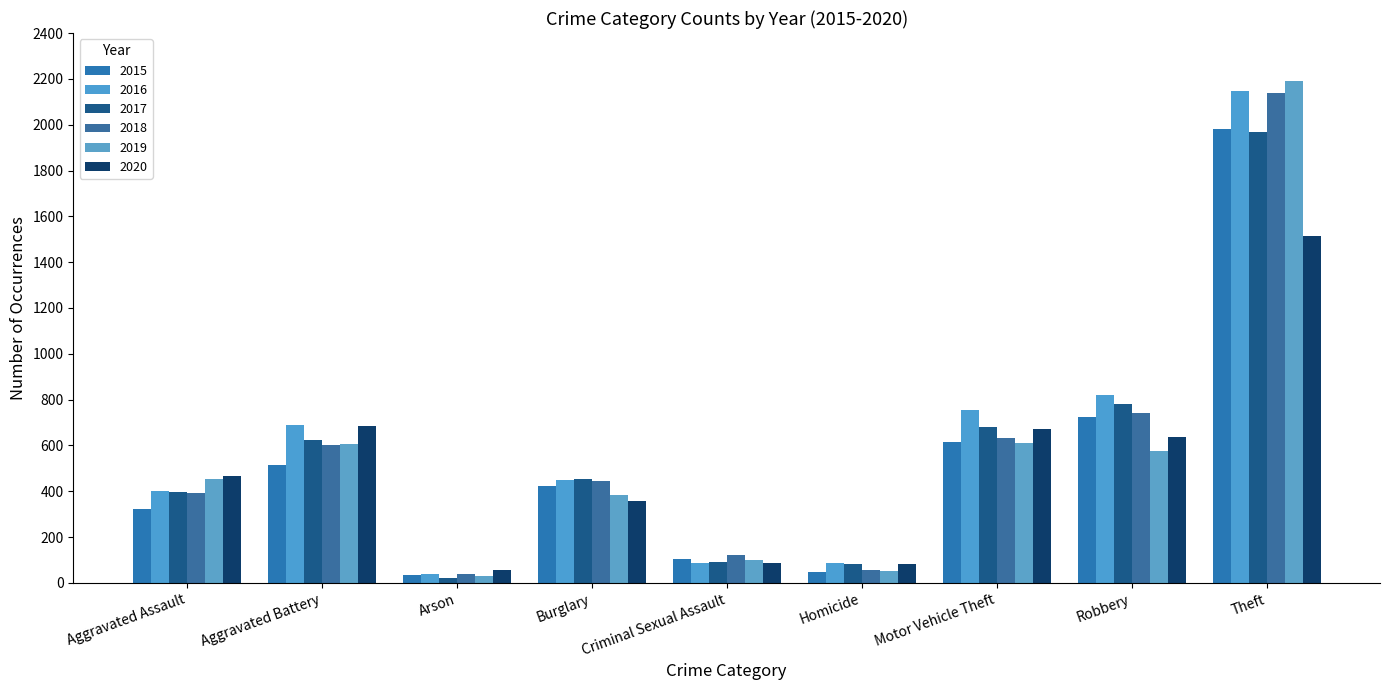

What are all the series names shown in the legend?

2015, 2016, 2017, 2018, 2019, 2020